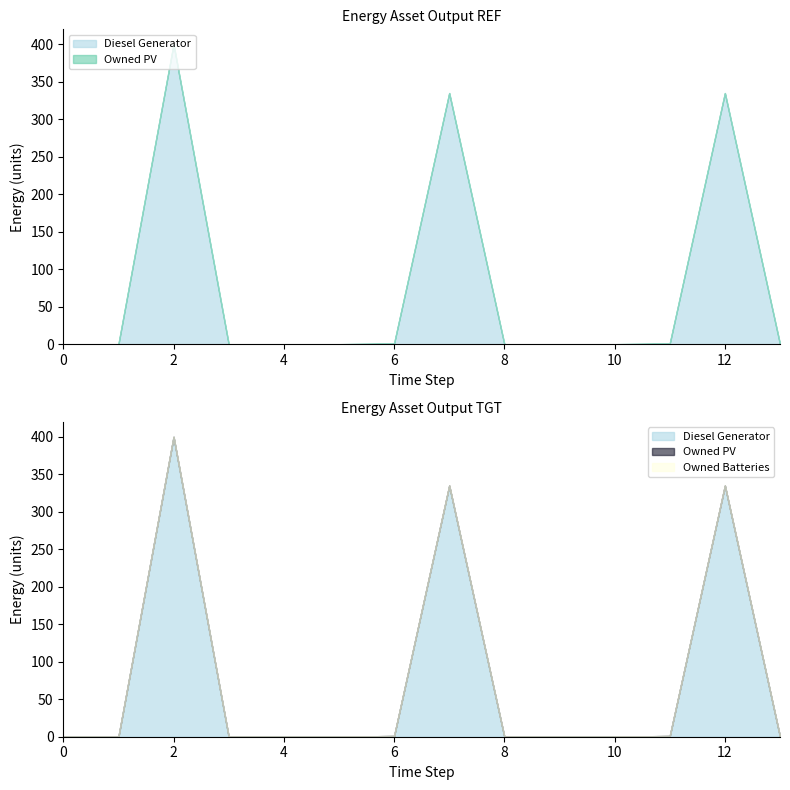

True or false: Owned Batteries and Diesel Generator intersect in this chart.

False